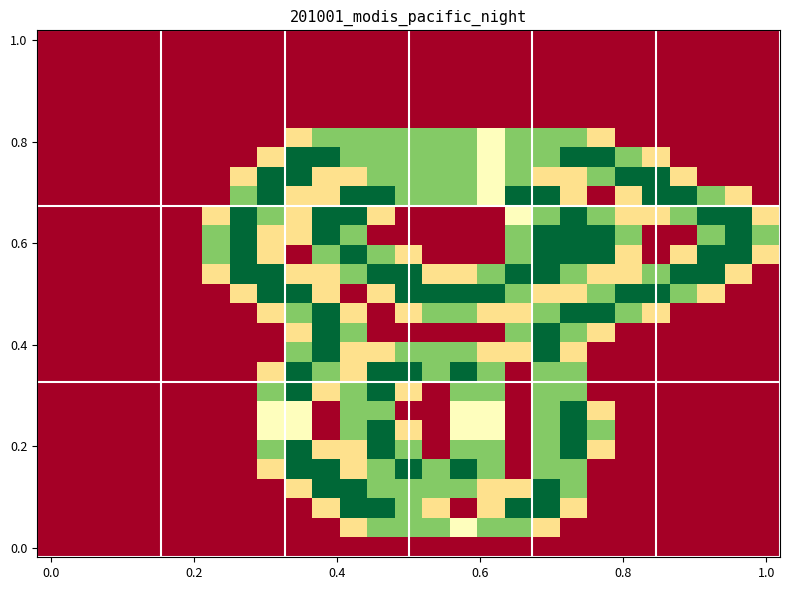

What is the maximum value shown in the chart?

2.0